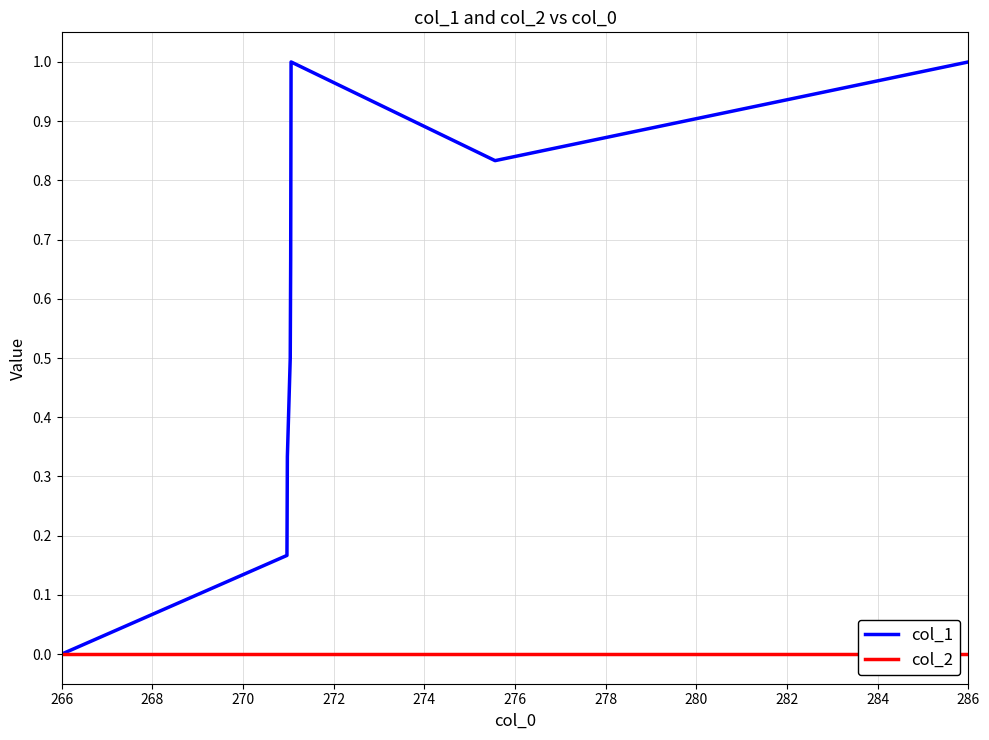

What is the greatest value displayed?

1.0